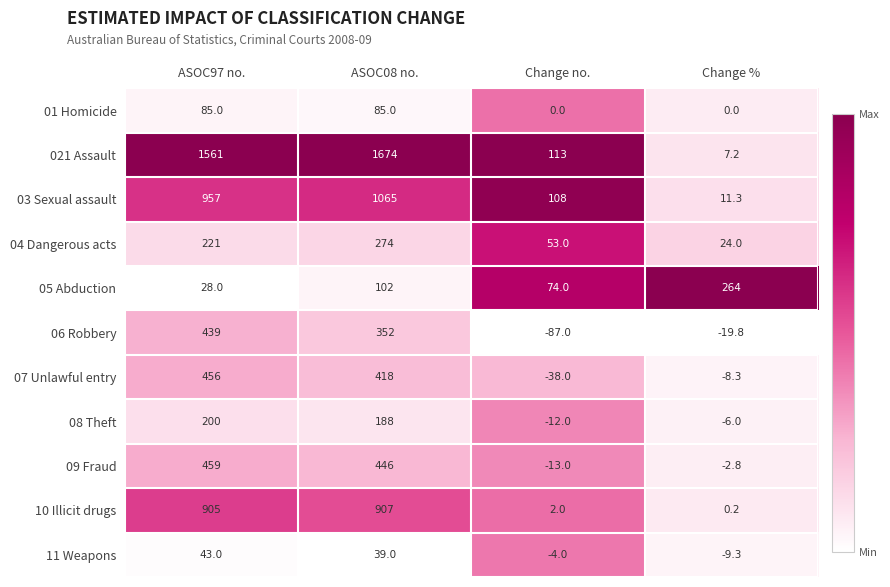

Which series has the largest total across all categories?

021 Assault